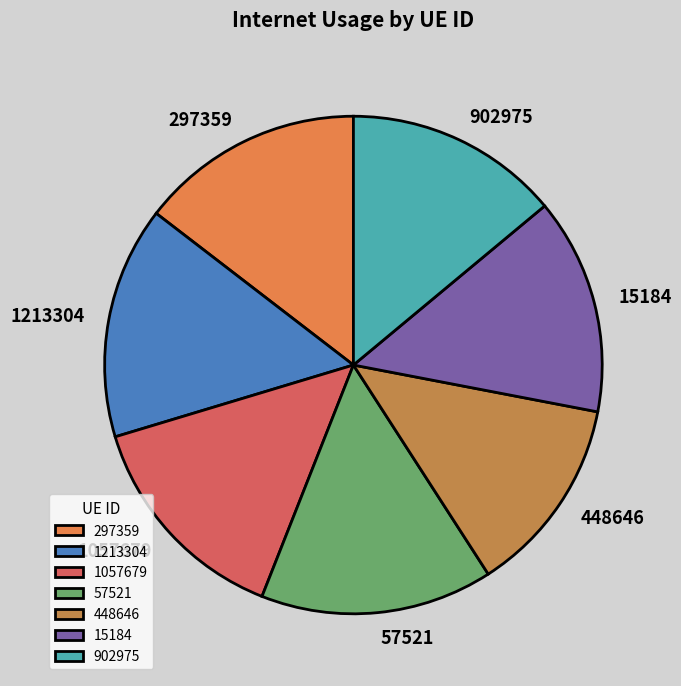

The 57521 slice represents 10% of the pie. True or false?

False